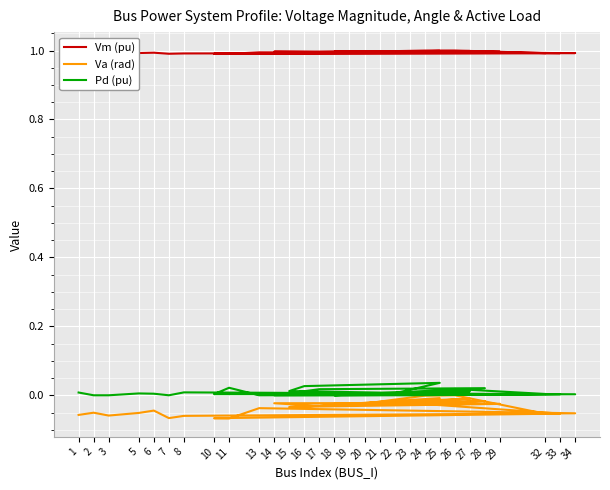

What is the minimum value shown in the chart?

-0.1